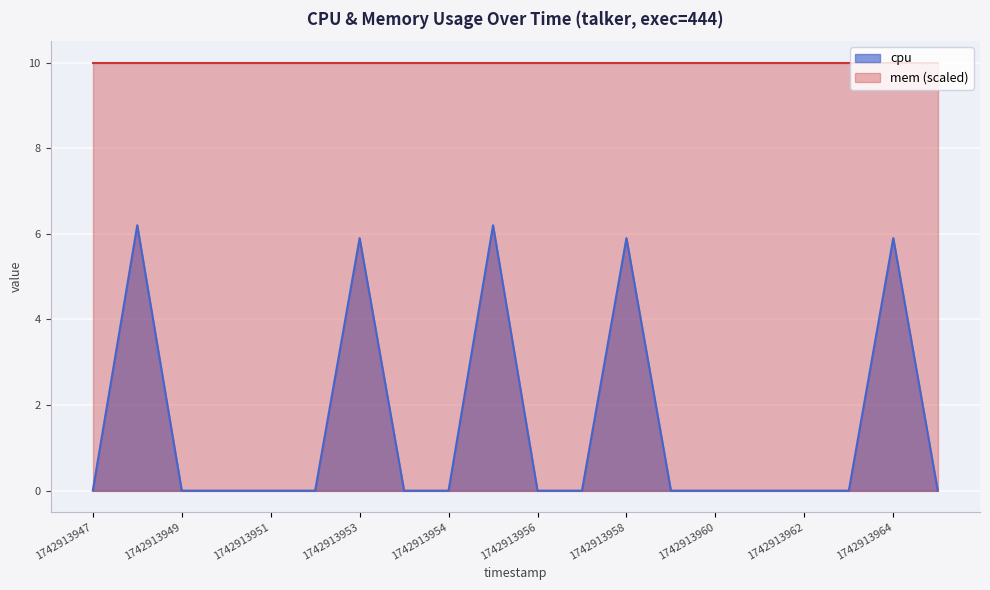

Which series has the largest total across all categories?

mem (scaled)